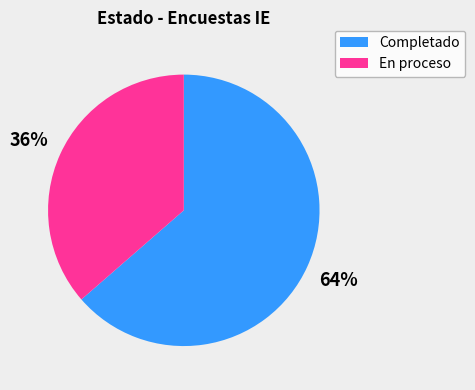

What percentage is the Completado slice, to the nearest percent?

64%